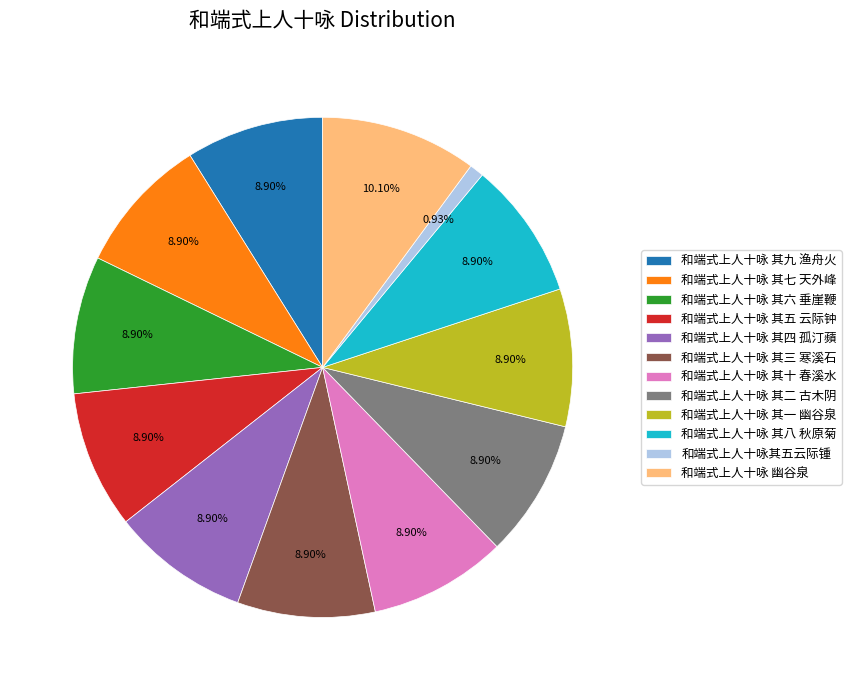

Approximately how many times larger is the value at 和端式上人十咏 其二 古木阴 compared to 和端式上人十咏 幽谷泉?

0.9